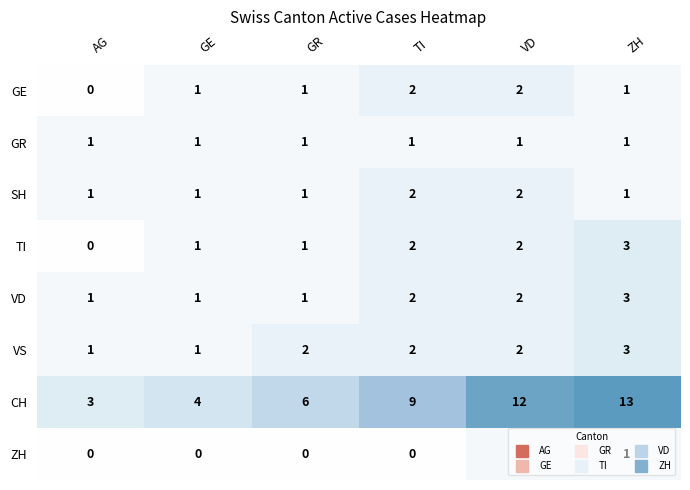

What is the sum of the TI values at ZH and TI?

5